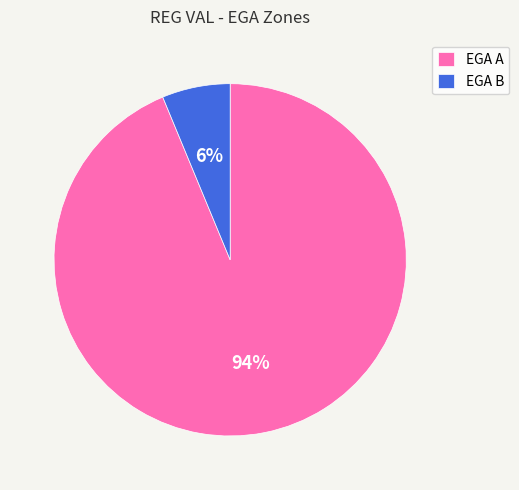

Which has a higher value, EGA B or EGA A?

EGA A